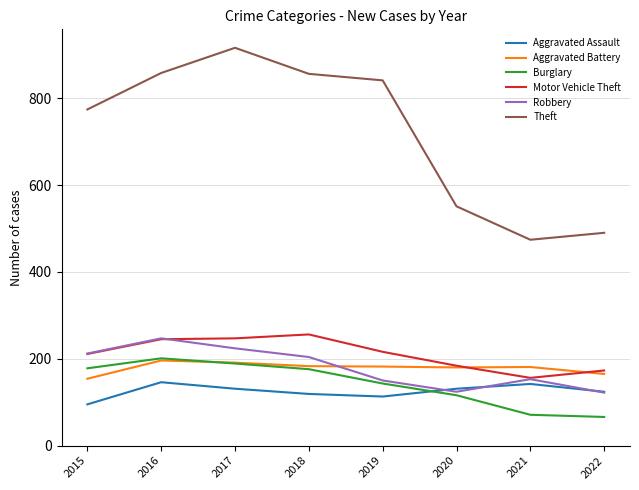

True or false: Motor Vehicle Theft has more than 0 interior local peaks.

True